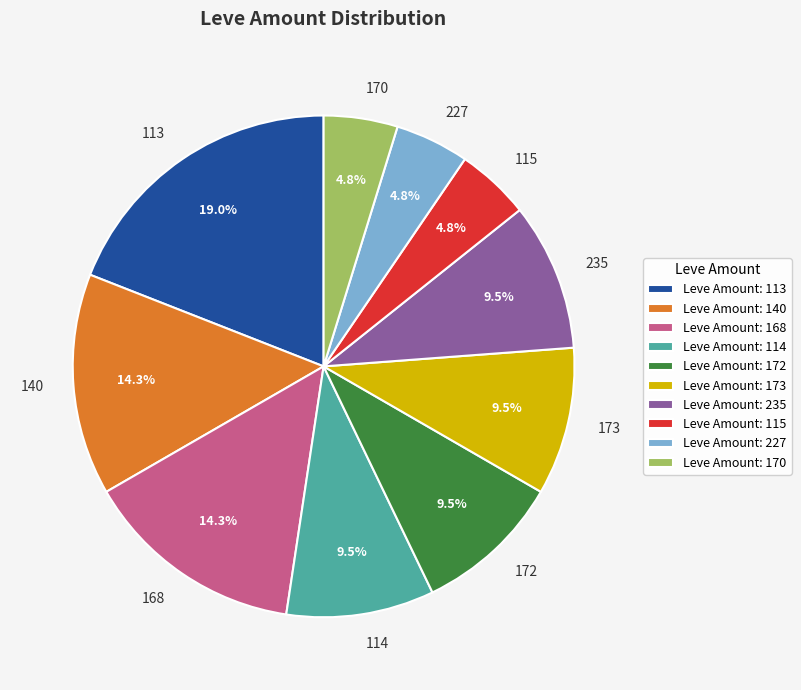

Does any single category account for the majority?

No